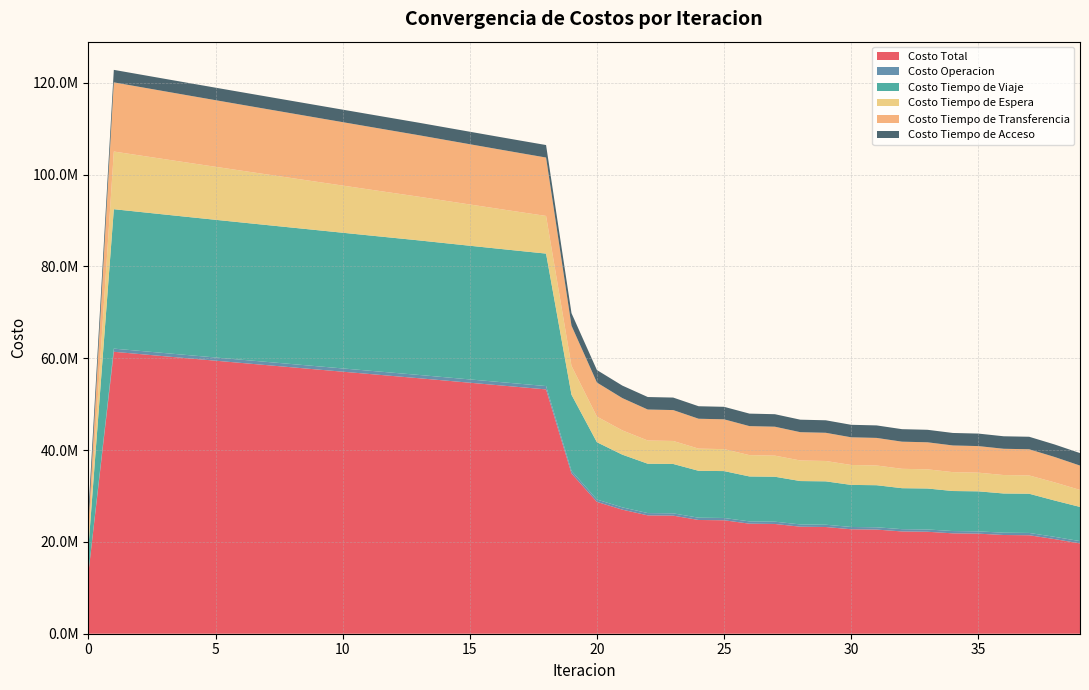

Reading left to right, list all the values displayed in this chart.

Costo Total: 0=13231761.3	1=61400184.3	2=60913364.6	3=60426909.0	4=59942613.9	5=59460165.3	6=58979742.6	7=58500947.3	8=58023091.6	9=57545800.1	10=57068277.3	11=56591690.7	12=56117149.7	13=55643594.0	14=55153175.8	15=54664106.0	16=54177136.2	17=53693206.1	18=53213552.0	19=34908888.9	20=28713322.3	21=27019799.7	22=25774128.1	23=25715892.6	24=24771102.2	25=24709055.4	26=23968061.2	27=23903765.3	28=23307924.6	29=23242241.9	30=22750431.8	31=22683921.5	32=22274020.6	33=22207037.5	34=21861410.3	35=21794224.1	36=21500221.2	37=21448295.7	38=20609007.9	39=19670580.4
Costo Operacion: 0=0.0	1=689642.1	2=691762.6	3=693880.6	4=695996.6	5=698110.7	6=700223.4	7=702334.9	8=704445.5	9=706555.2	10=708664.4	11=710773.2	12=712881.7	13=714990.2	14=716981.4	15=718970.7	16=720957.1	17=722939.6	18=724917.0	19=559626.9	20=508521.8	21=500873.6	22=496439.7	23=498126.0	24=495217.8	25=496853.2	26=494965.9	27=496561.8	28=495289.8	29=496854.4	30=495957.2	31=497495.2	32=496831.3	33=498346.2	34=497821.9	35=499316.0	36=498868.7	37=500081.0	38=491574.5	39=496075.0
Costo Tiempo de Viaje: 0=5531533.0	1=30366390.4	2=30269340.3	3=30173096.1	4=30079370.7	5=29987781.3	6=29898449.9	7=29810928.6	8=29724486.1	9=29638708.2	10=29552763.4	11=29467785.0	12=29384849.5	13=29302863.2	14=29207898.1	15=29114229.6	16=29022582.8	17=28933867.0	18=28849281.9	19=16585067.7	20=12482299.2	21=11476485.9	22=10753188.4	23=10758445.6	24=10212157.2	25=10214385.5	26=9788732.7	27=9789086.8	28=9447440.3	29=9446523.3	30=9164295.0	31=9162421.0	32=8925423.4	33=8922768.5	34=8720291.3	35=8716985.0	36=8541674.3	37=8539065.3	38=7911038.6	39=7446907.7
Costo Tiempo de Espera: 0=1256028.4	1=12560283.9	2=12305296.5	3=12050518.6	4=11795911.1	5=11541441.7	6=11287083.6	7=11032813.5	8=10778611.0	9=10524457.9	10=10270337.2	11=10016232.8	12=9762129.0	13=9508009.9	14=9246803.1	15=8985391.4	16=8723666.4	17=8461502.8	18=8198749.7	19=6280142.0	20=5582406.9	21=5286541.8	22=5053820.8	23=5007724.3	24=4829000.8	25=4783063.0	26=4640253.9	27=4594572.5	28=4479044.9	29=4433800.3	30=4339715.5	31=4294857.7	32=4217874.6	33=4173456.8	34=4110683.9	35=4066750.2	36=4015914.0	37=3981999.0	38=3949863.3	39=3699489.5
Costo Tiempo de Transferencia: 0=3720923.1	1=15060591.1	2=14923688.3	3=14786136.7	4=14648058.7	5=14509554.6	6=14370708.8	7=14231593.5	8=14092272.1	9=13952801.9	10=13813235.4	11=13673622.8	12=13534012.7	13=13394453.8	14=13258216.3	15=13122237.5	16=12986653.0	17=12851619.8	18=12717326.6	19=8760775.5	20=7416817.5	21=7032621.5	22=6747402.3	23=6728319.8	24=6511449.5	25=6491476.8	26=6320831.9	27=6300267.2	28=6162872.7	29=6141787.0	30=6027187.3	31=6005870.7	32=5910614.4	33=5889189.1	34=5809336.4	35=5787896.1	36=5720487.2	37=5703873.6	38=5533254.6	39=5304831.2
Costo Tiempo de Acceso: 0=2723276.9	1=2723276.9	2=2723276.9	3=2723276.9	4=2723276.9	5=2723276.9	6=2723276.9	7=2723276.9	8=2723276.9	9=2723276.9	10=2723276.9	11=2723276.9	12=2723276.9	13=2723276.9	14=2723276.9	15=2723276.9	16=2723276.9	17=2723276.9	18=2723276.9	19=2723276.9	20=2723276.9	21=2723276.9	22=2723276.9	23=2723276.9	24=2723276.9	25=2723276.9	26=2723276.9	27=2723276.9	28=2723276.9	29=2723276.9	30=2723276.9	31=2723276.9	32=2723276.9	33=2723276.9	34=2723276.9	35=2723276.9	36=2723276.9	37=2723276.9	38=2723276.9	39=2723276.9